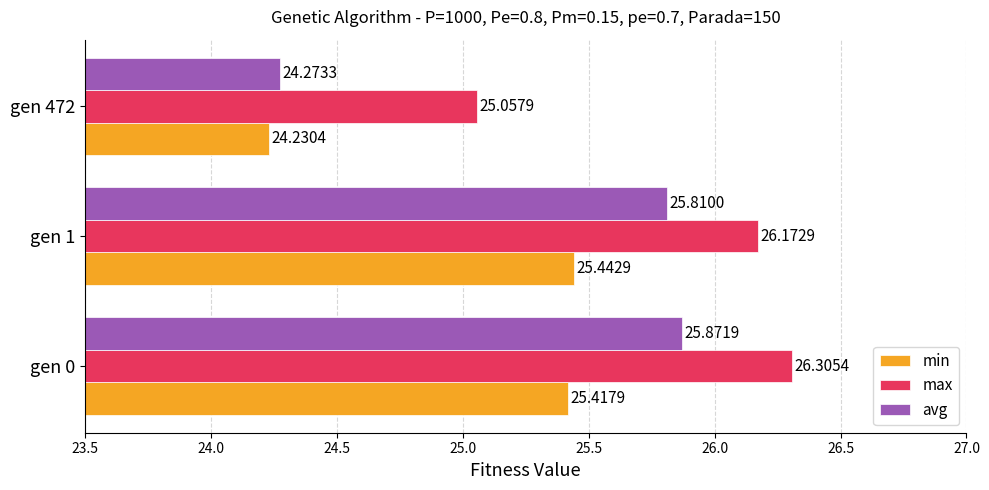

Is the value of max at gen 1 greater than the value of min at gen 0?

Yes